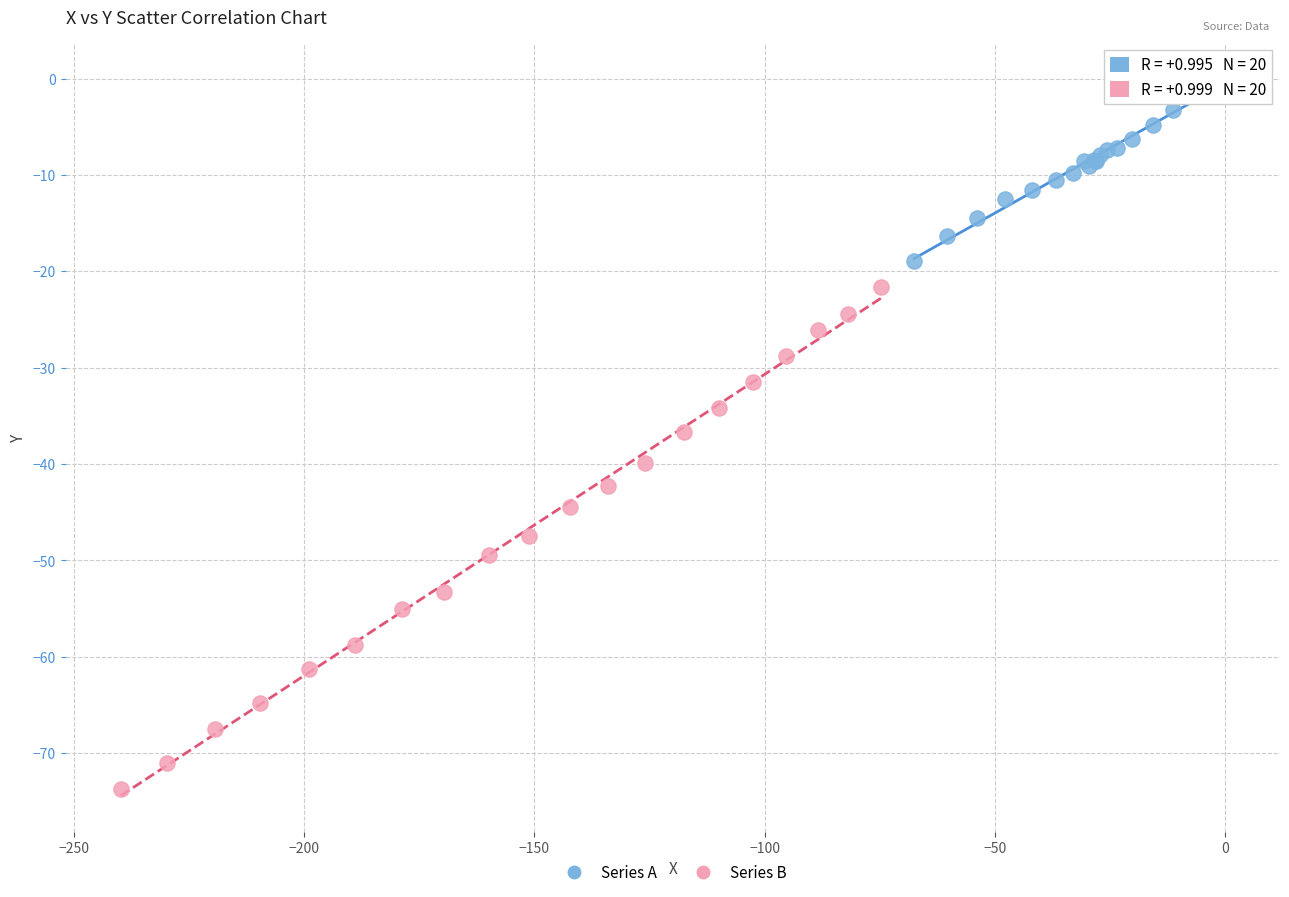

Which series contains the highest Y value?

Series A